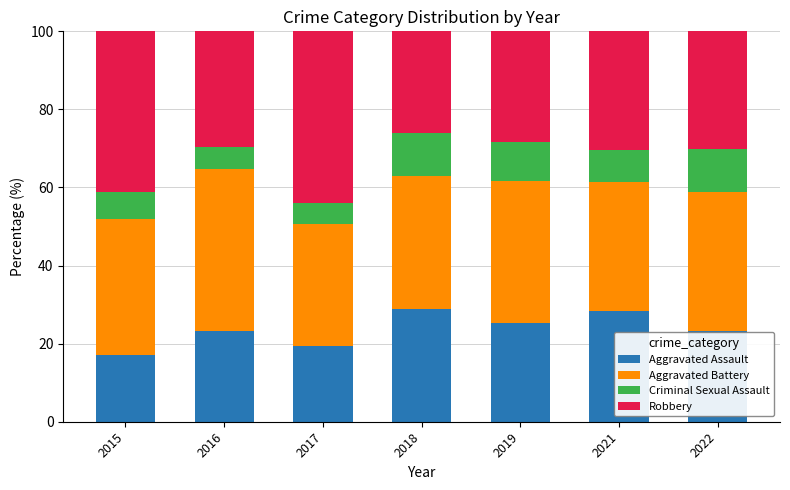

Is it true that Aggravated Assault equals 17.1 at 2015?

True